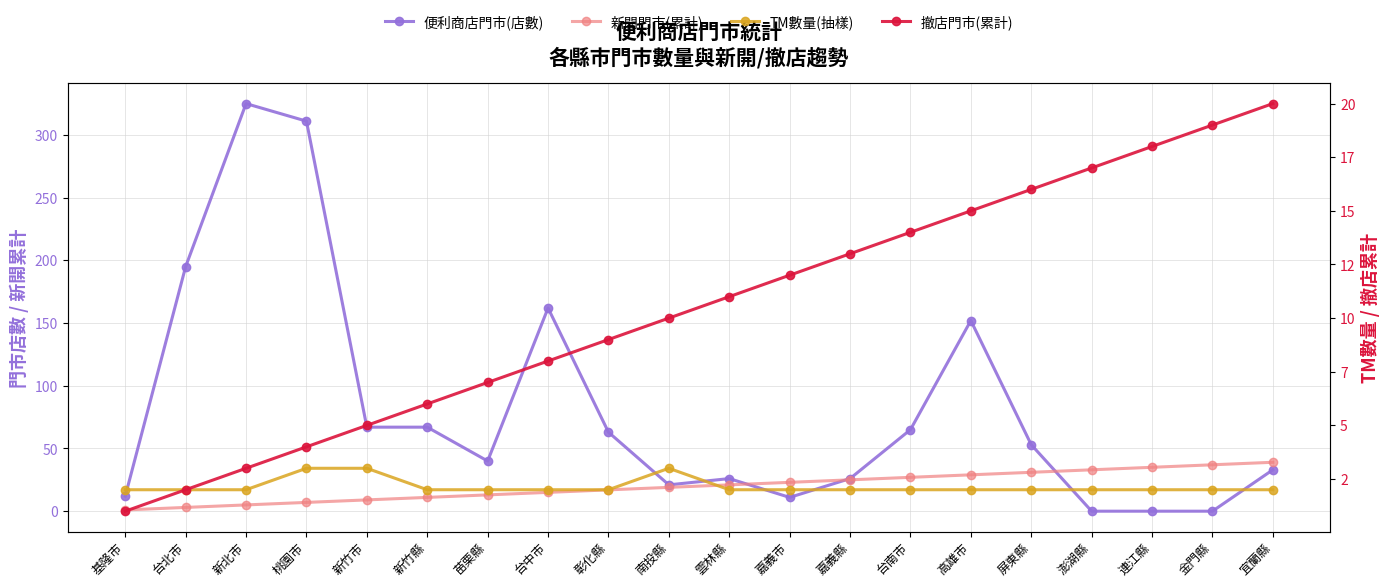

At how many categories does at least one series exceed 69?

5